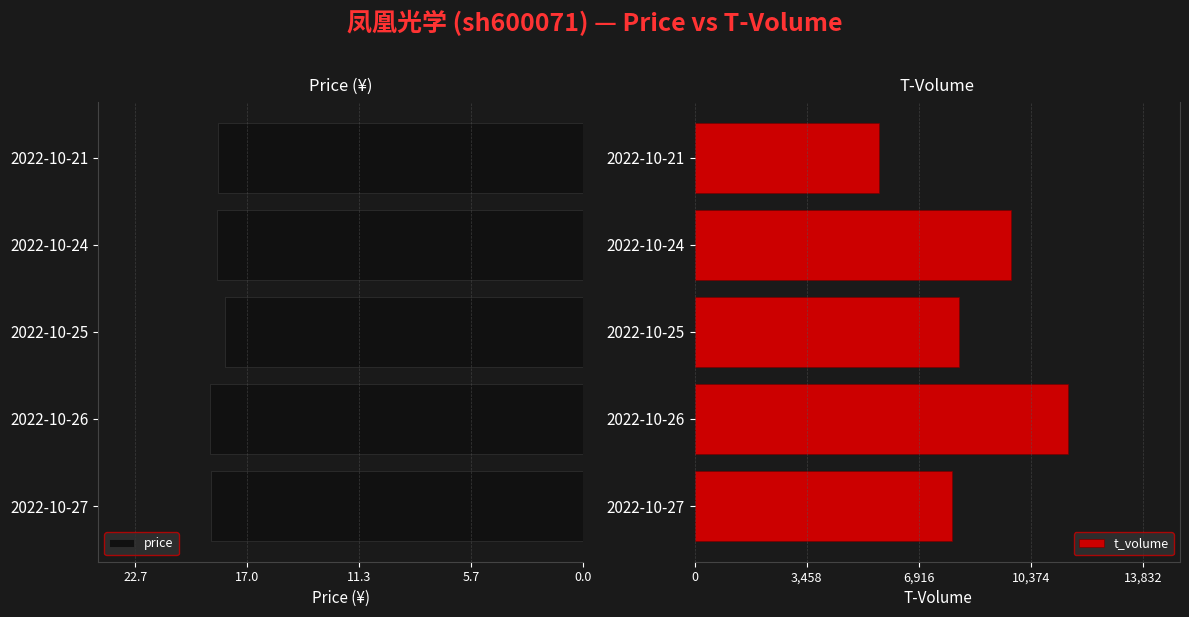

Which series has the widest spread of values?

t_volume